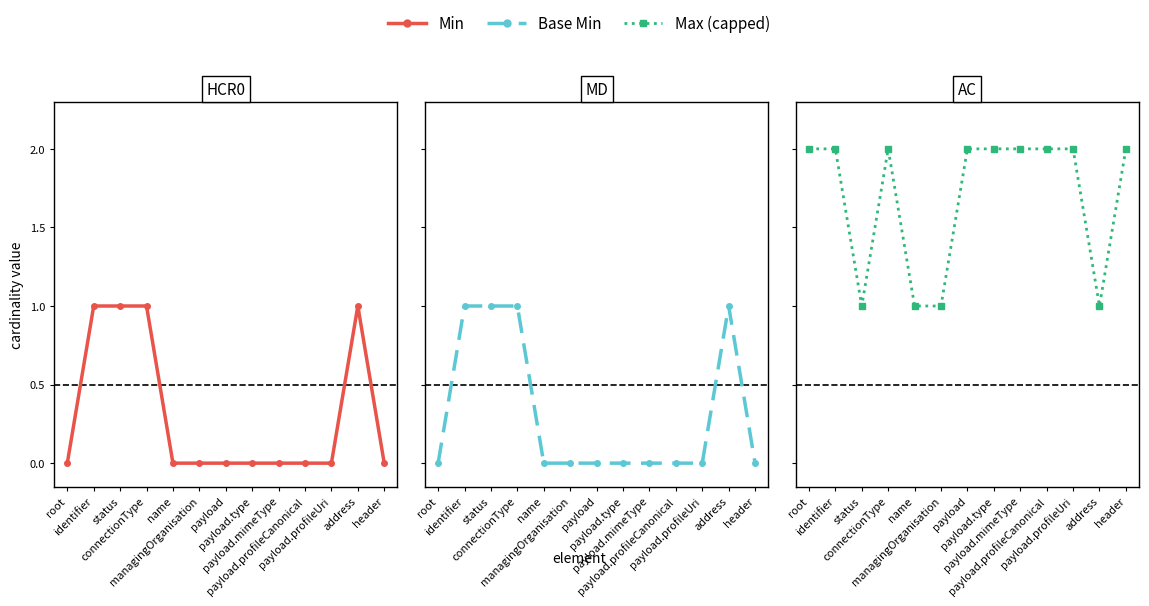

True or false: Max (capped) and Min intersect in this chart.

False